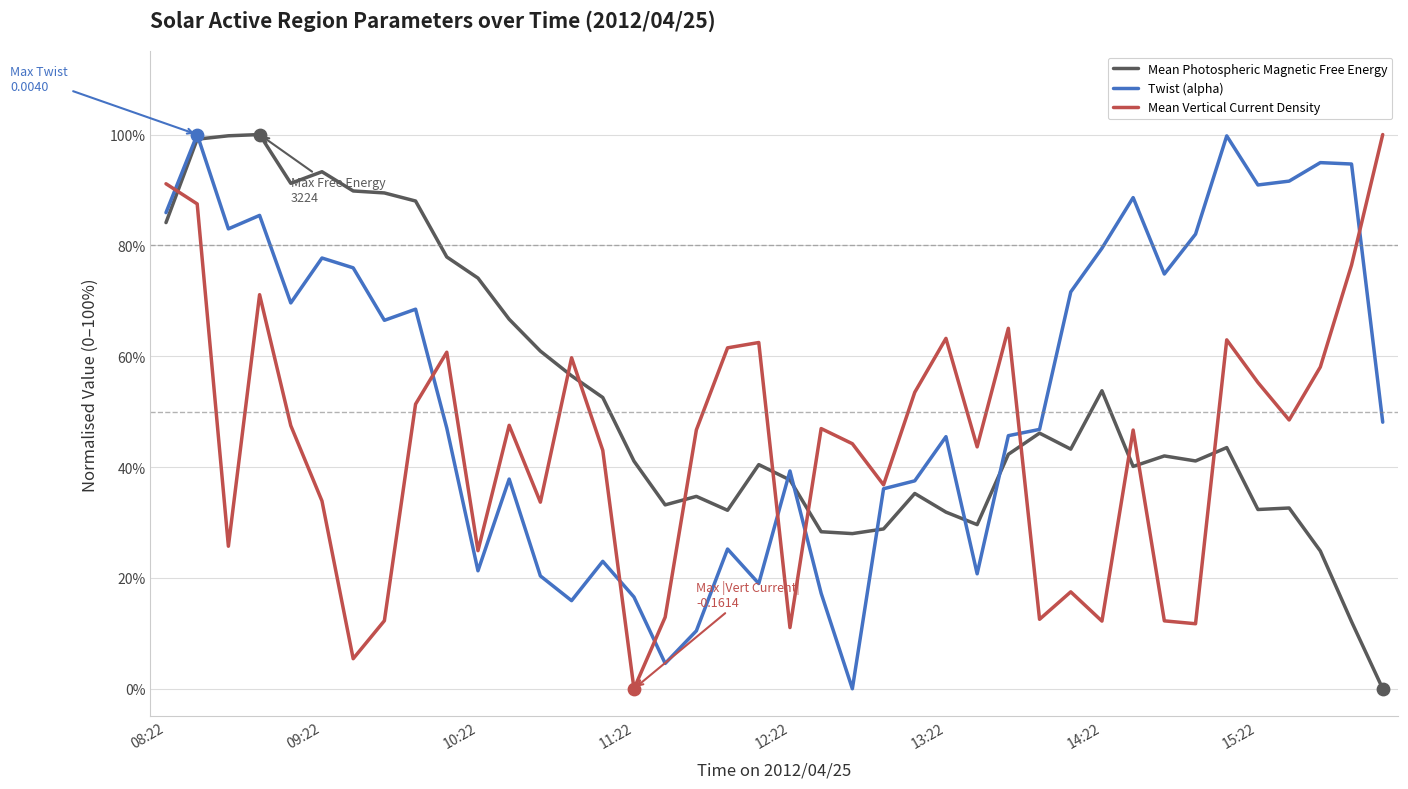

What are all the series names shown in the legend?

Mean Photospheric Magnetic Free Energy, Twist (alpha), Mean Vertical Current Density